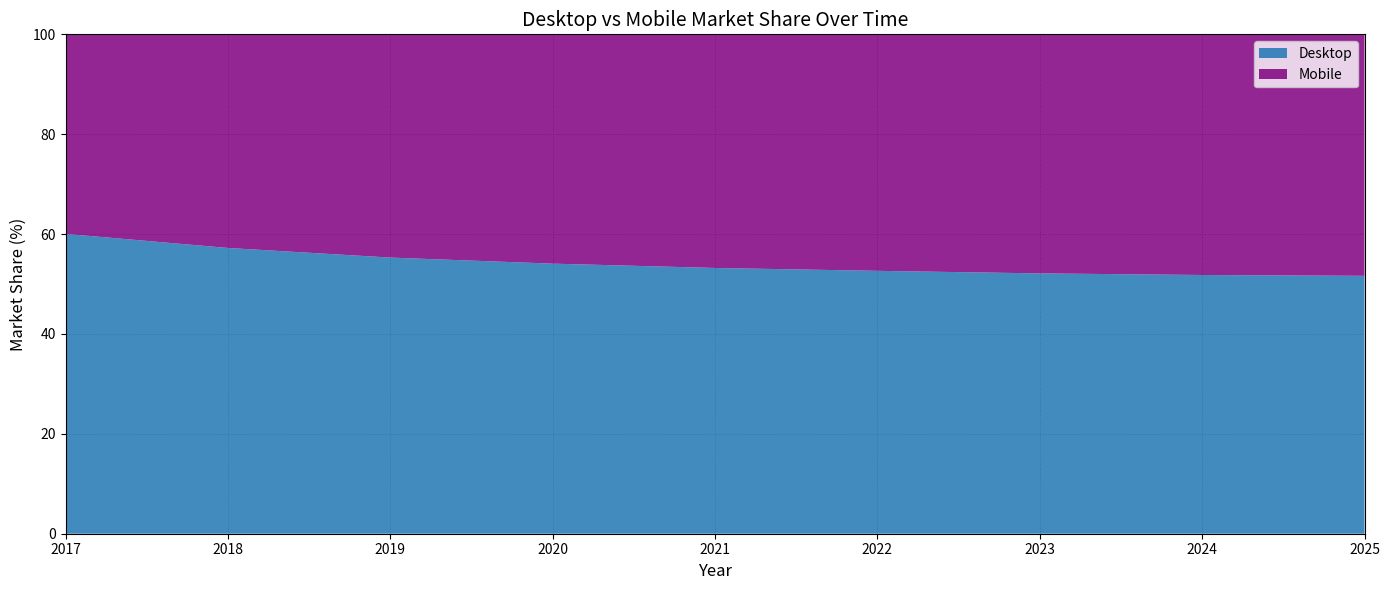

Reading right to left, what are all the values shown in this chart?

Desktop: 51.6	51.8	52.1	52.6	53.2	54.1	55.3	57.2	60.0
Mobile: 48.4	48.2	47.9	47.4	46.8	45.9	44.7	42.8	40.0